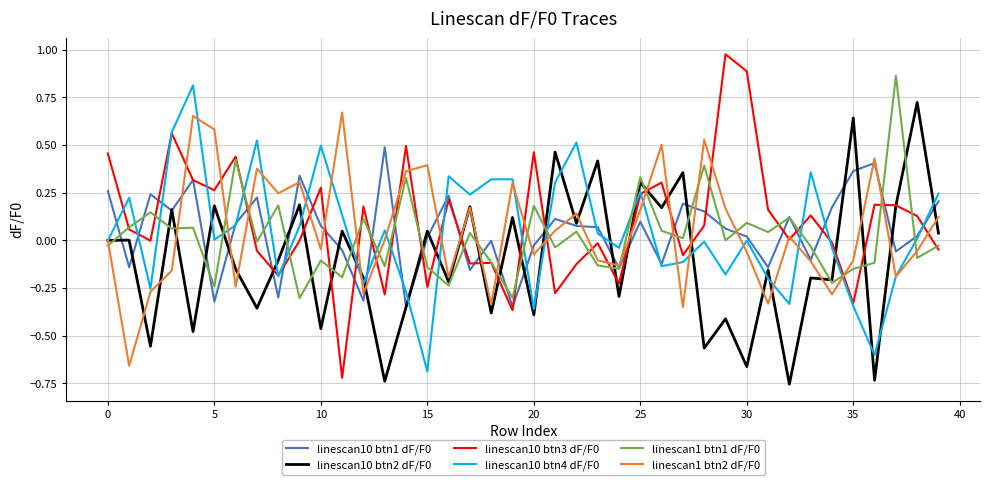

Reading right to left, list all the values displayed in this chart.

linescan10 btn1 dF/F0: 0.2	0.0	-0.1	0.4	0.4	0.2	-0.1	0.1	-0.1	0.0	0.1	0.2	0.2	-0.1	0.1	-0.1	0.1	0.1	0.1	-0.0	-0.3	-0.0	-0.2	0.2	0.0	-0.4	0.5	-0.3	-0.1	0.1	0.3	-0.3	0.2	0.1	-0.3	0.3	0.2	0.2	-0.1	0.3
linescan10 btn2 dF/F0: 0.0	0.7	0.2	-0.7	0.6	-0.2	-0.2	-0.8	-0.2	-0.7	-0.4	-0.6	0.4	0.2	0.3	-0.3	0.4	0.1	0.5	-0.4	0.1	-0.4	0.2	-0.2	0.0	-0.4	-0.7	-0.2	0.0	-0.5	0.2	-0.1	-0.4	-0.2	0.2	-0.5	0.2	-0.6	0.0	0.0
linescan10 btn3 dF/F0: -0.0	0.1	0.2	0.2	-0.3	-0.0	0.1	0.0	0.2	0.9	1.0	0.1	-0.1	0.3	0.2	-0.2	-0.0	-0.1	-0.3	0.5	-0.4	-0.1	-0.1	0.2	-0.2	0.5	-0.3	0.2	-0.7	0.3	-0.0	-0.2	-0.1	0.4	0.3	0.3	0.6	-0.0	0.1	0.5
linescan10 btn4 dF/F0: 0.2	0.0	-0.2	-0.6	-0.3	-0.0	0.4	-0.3	-0.2	-0.0	-0.2	-0.0	-0.1	-0.1	0.3	-0.0	0.0	0.5	0.3	-0.4	0.3	0.3	0.2	0.3	-0.7	-0.3	0.1	-0.2	0.1	0.5	0.1	-0.2	0.5	0.1	0.0	0.8	0.6	-0.3	0.2	-0.0
linescan1 btn1 dF/F0: -0.0	-0.1	0.9	-0.1	-0.1	-0.2	-0.0	0.1	0.0	0.1	-0.0	0.4	0.0	0.1	0.3	-0.1	-0.1	0.0	-0.0	0.2	-0.3	-0.1	0.0	-0.2	-0.1	0.3	-0.1	0.1	-0.2	-0.1	-0.3	0.2	-0.0	0.4	-0.2	0.1	0.1	0.1	0.1	-0.0
linescan1 btn2 dF/F0: 0.1	-0.1	-0.2	0.4	-0.1	-0.3	-0.1	0.0	-0.3	-0.1	0.2	0.5	-0.3	0.5	0.2	-0.1	-0.1	0.1	0.1	-0.1	0.3	-0.3	0.2	-0.2	0.4	0.4	0.0	-0.3	0.7	-0.0	0.3	0.2	0.4	-0.2	0.6	0.7	-0.2	-0.3	-0.7	0.0